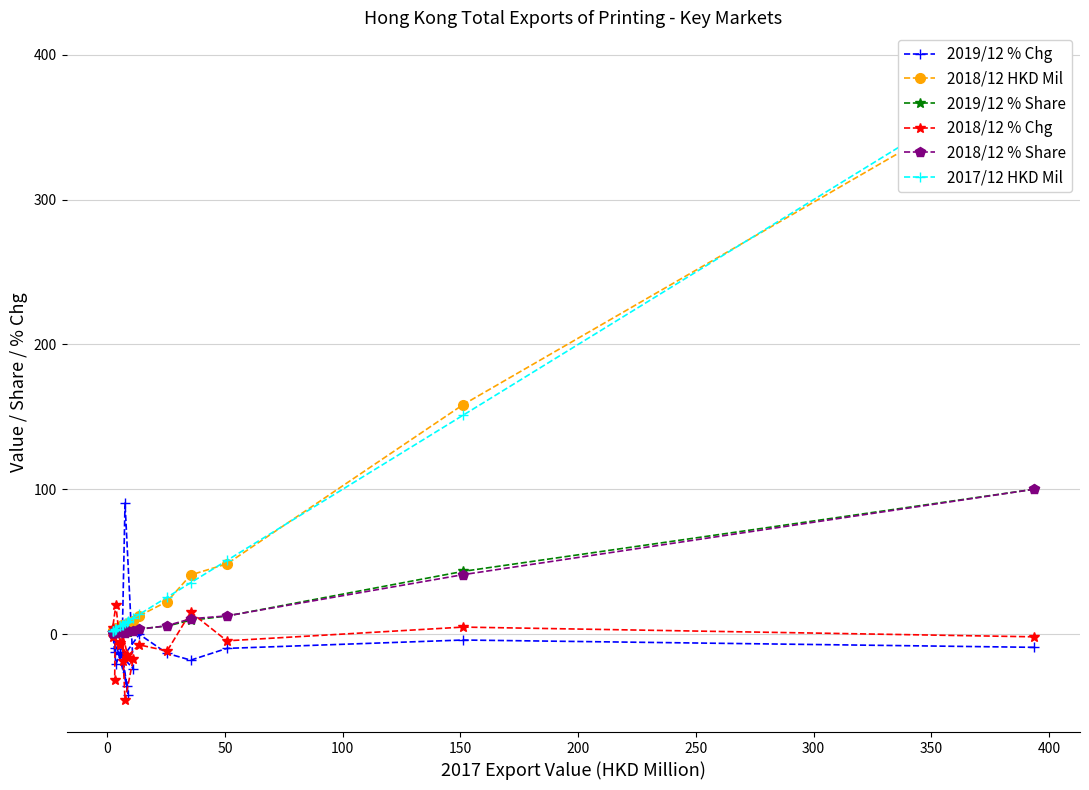

Which series has the largest total across all categories?

2017/12 HKD Mil